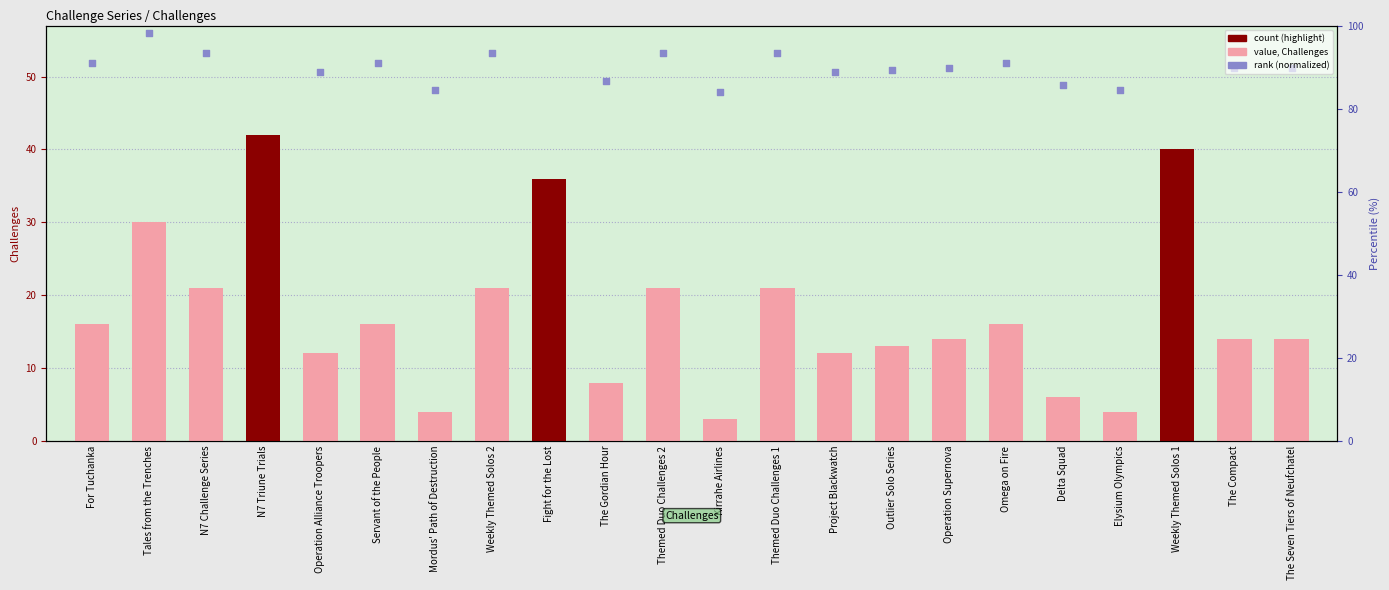

At which category is the sum across all series the highest?

N7 Triune Trials